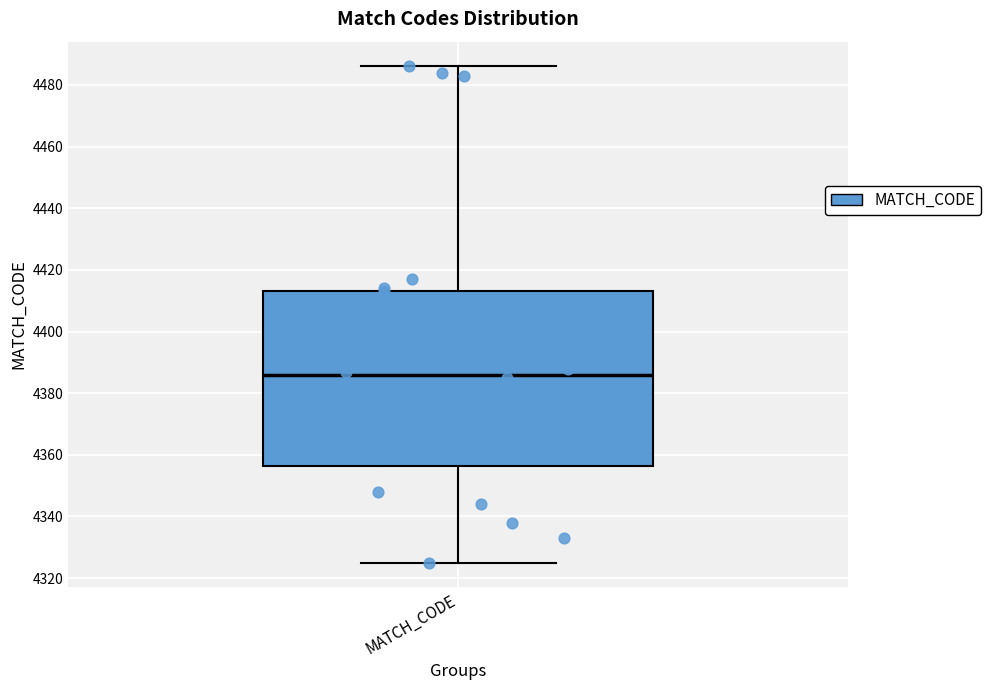

Transcribe this box plot: give where the median line is, the range the box spans, and where the two whiskers end, as read against the y-axis. The values are not printed on the chart, so give them approximately, as read against the axis.

median 4386, box 4356 to 4414, whiskers 4326 to 4486